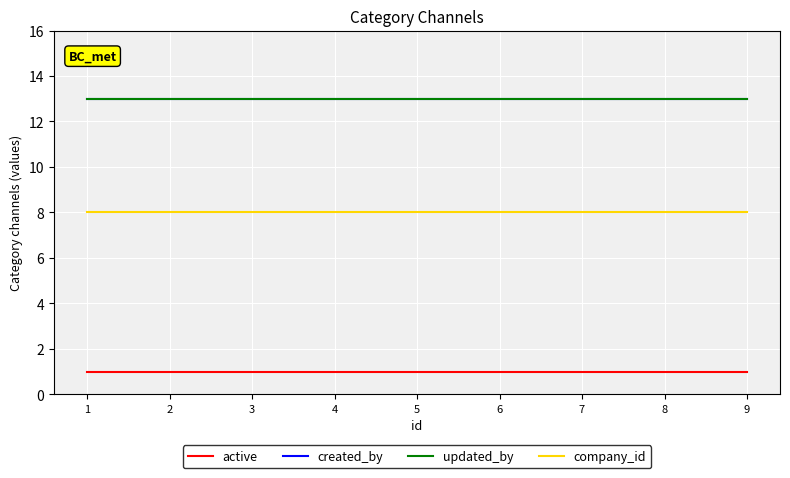

Is this an area chart (filled region under the line)?

No